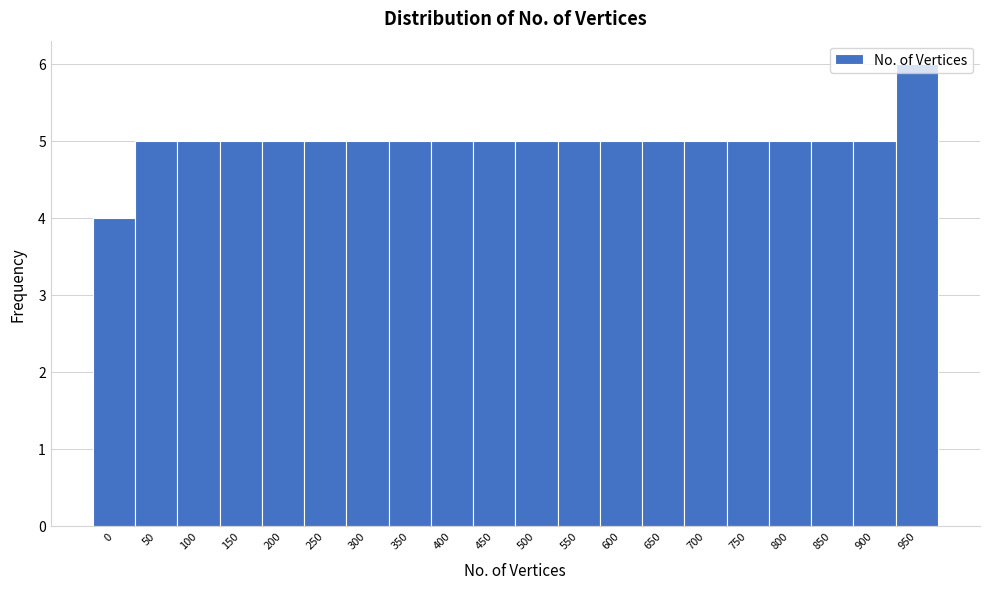

What is the ratio of the value at 300 to the value at 350?

1.0